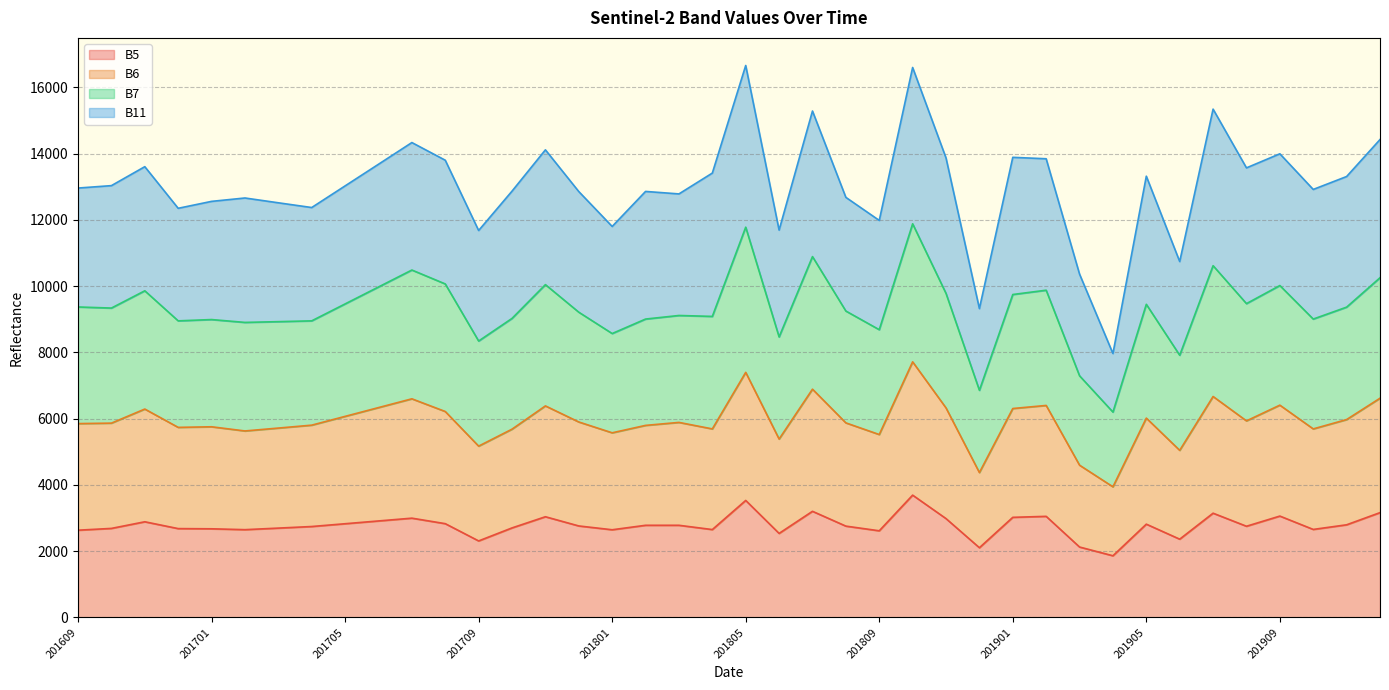

At which label is B5 closest to 2775?

201802